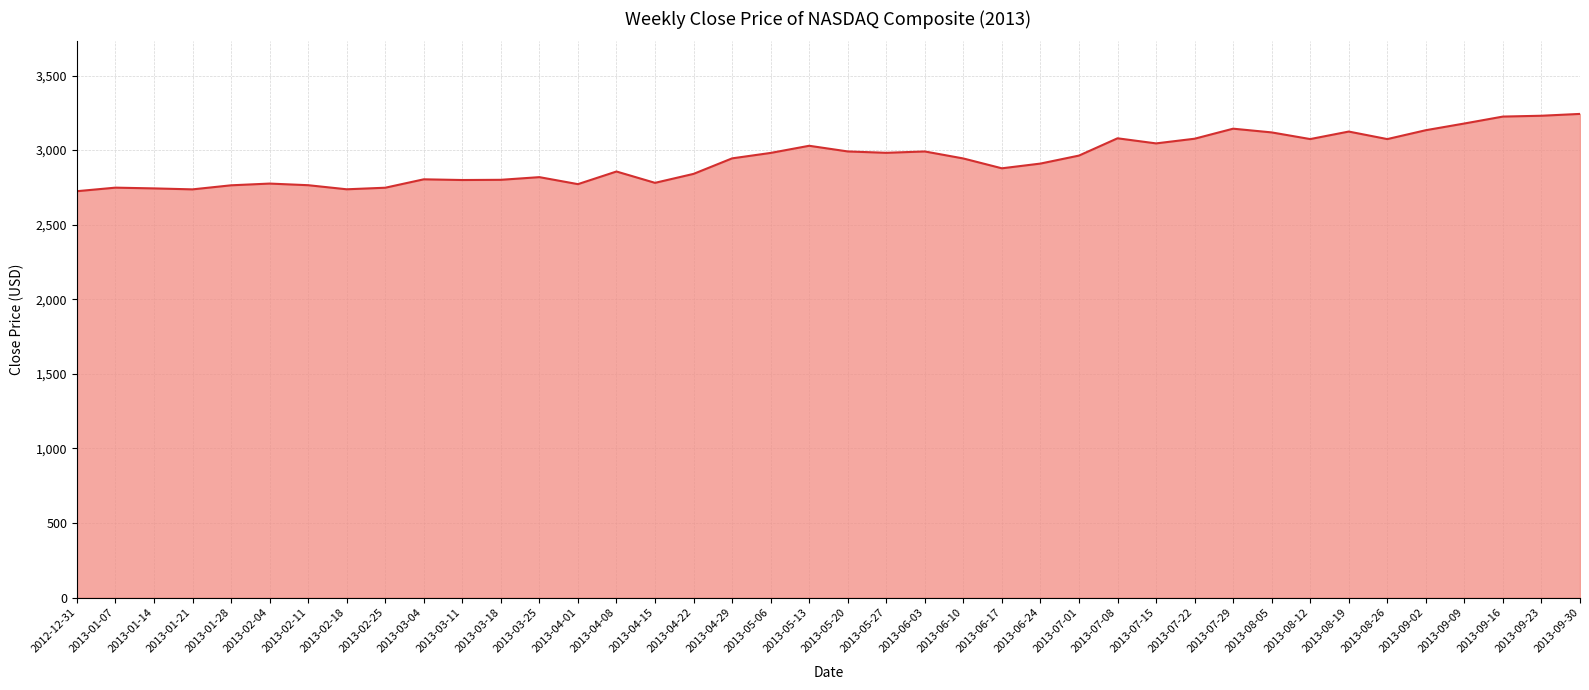

What is the sum of all values?

117570.6